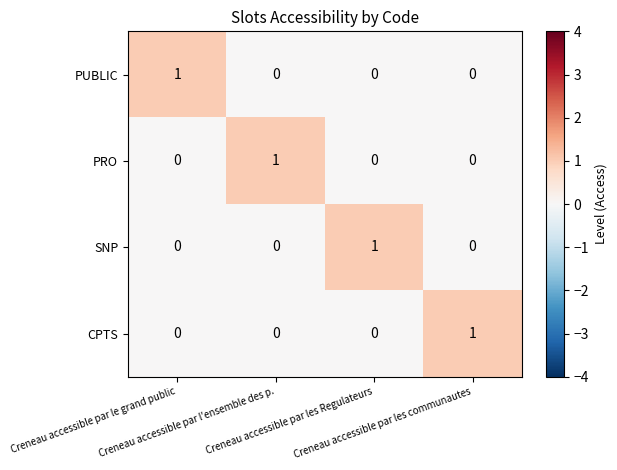

At how many categories does at least one series exceed 0?

4